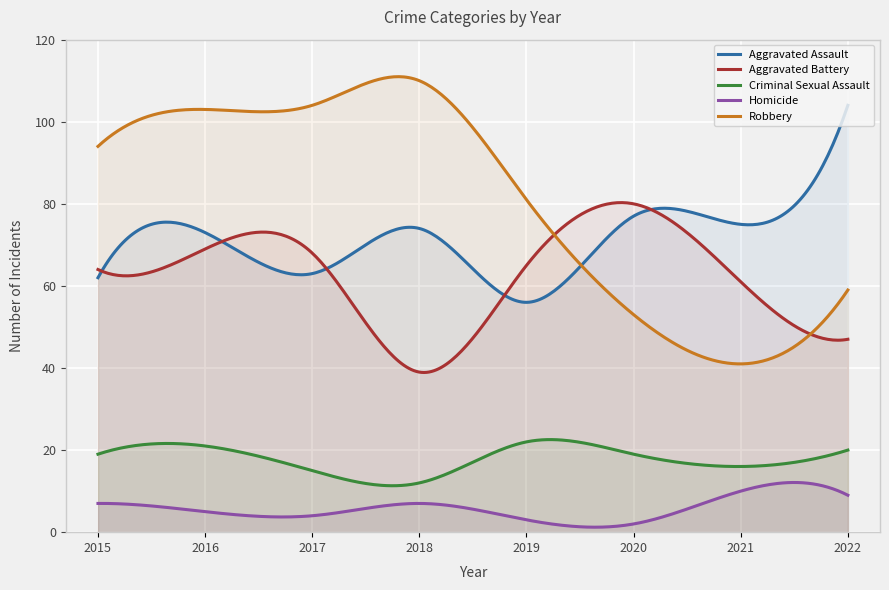

What are all the series names shown in the legend?

Aggravated Assault, Aggravated Battery, Criminal Sexual Assault, Homicide, Robbery